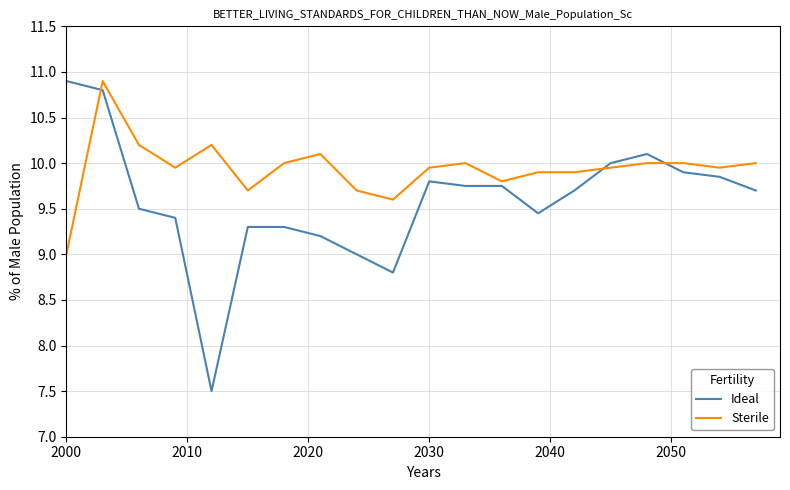

What is the difference between the maximum and minimum values in the Ideal series?

3.4